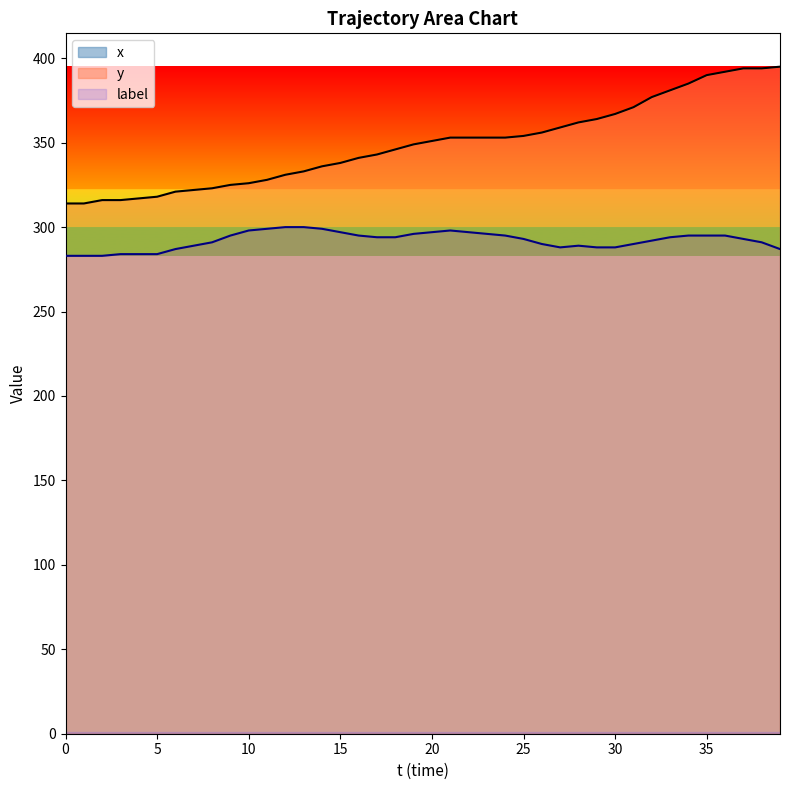

At which category is the sum across all series the highest?

36